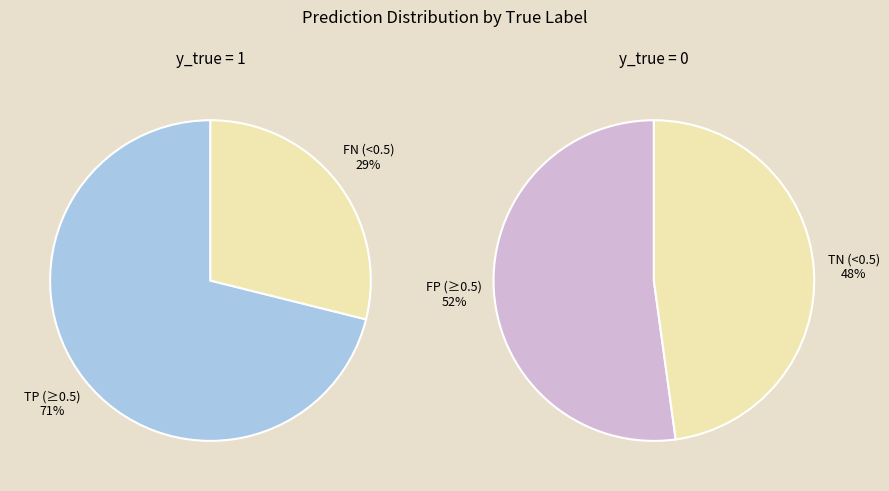

True or false: y_pred < 0.5 & y_true=0 accounts for 24% of the total.

True